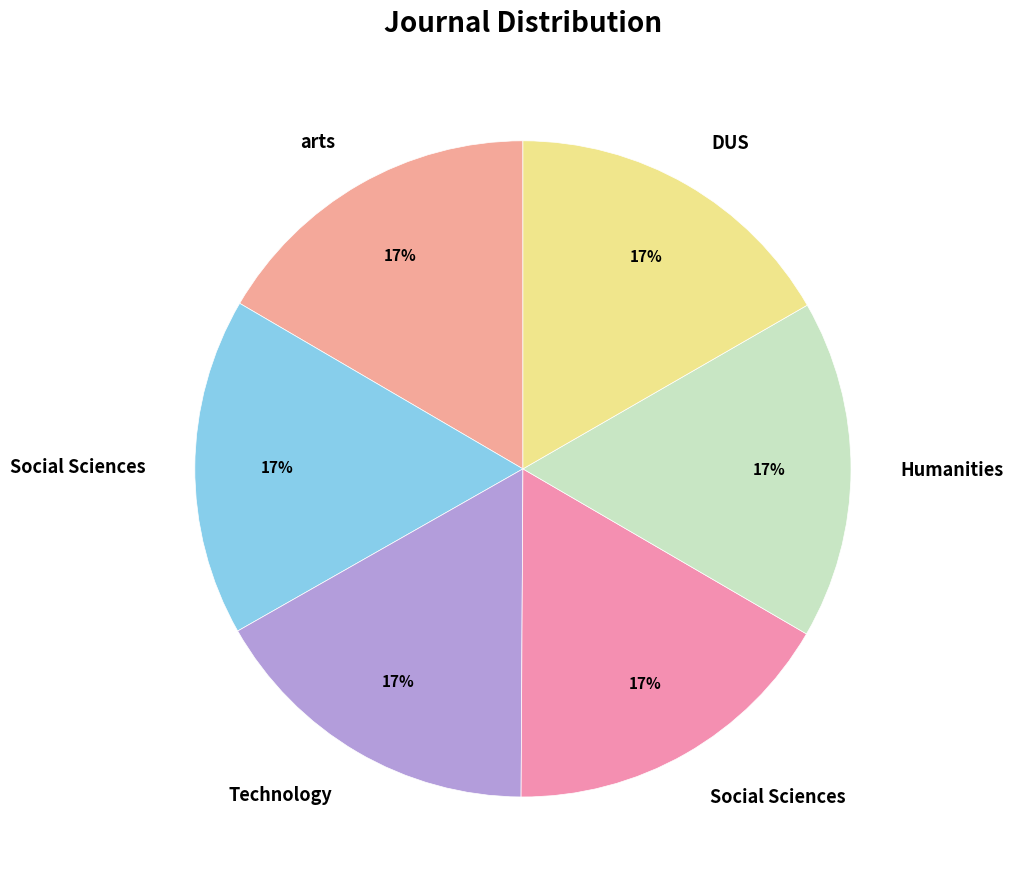

Is there a majority slice in this chart?

No